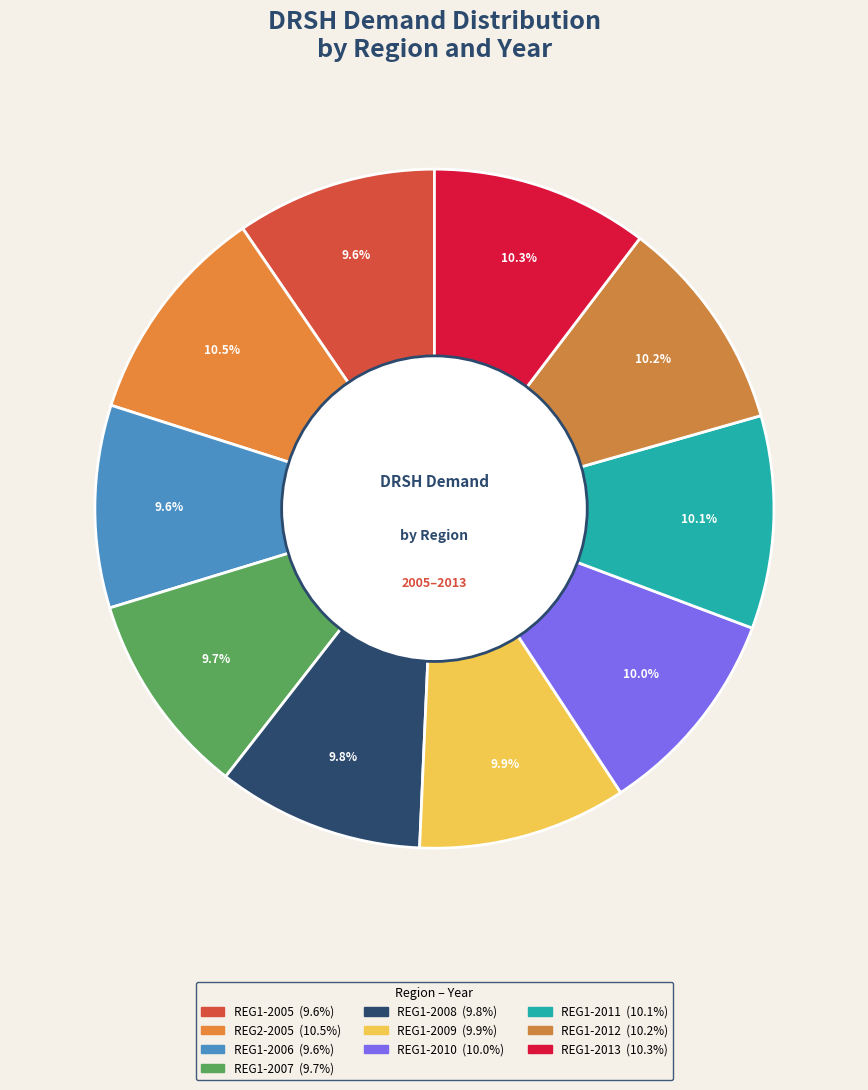

Count the number of slices in the pie.

10